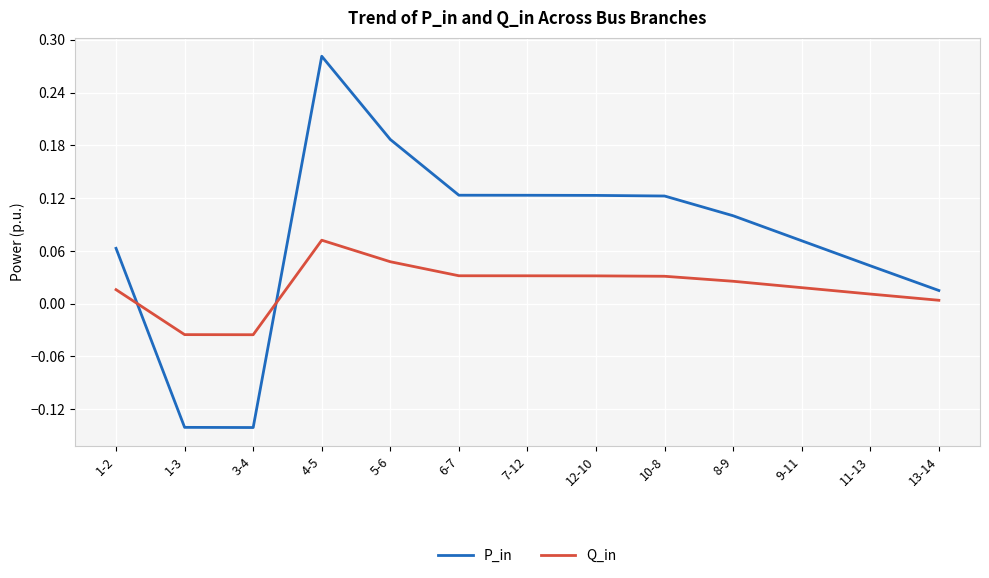

Which series has the largest range (max minus min)?

P_in